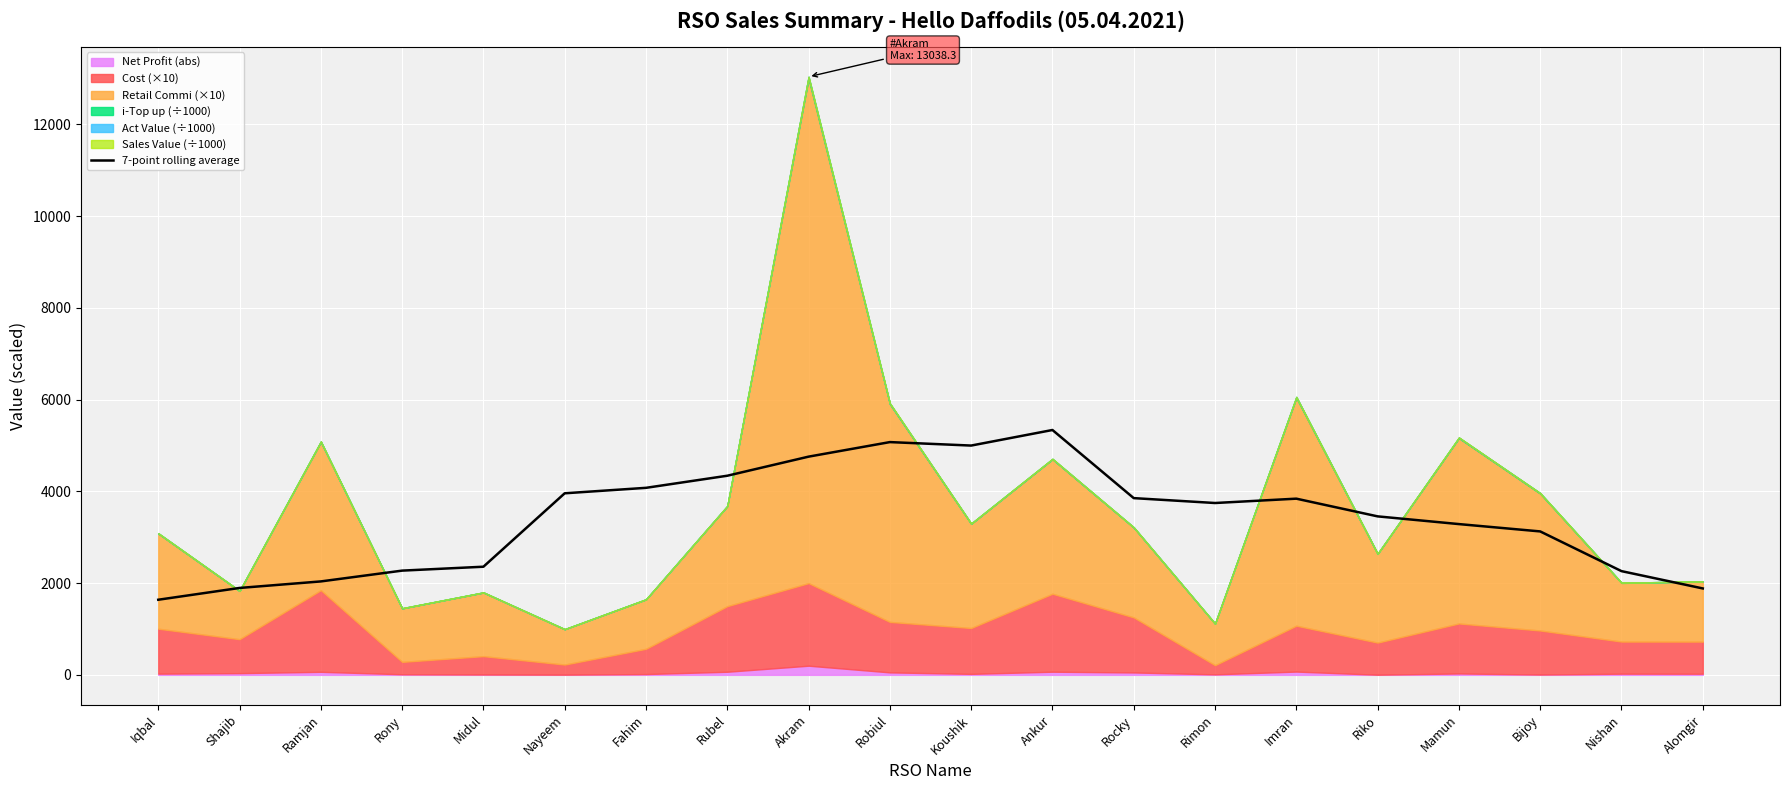

Between Alomgir and Akram, which is larger?

Akram